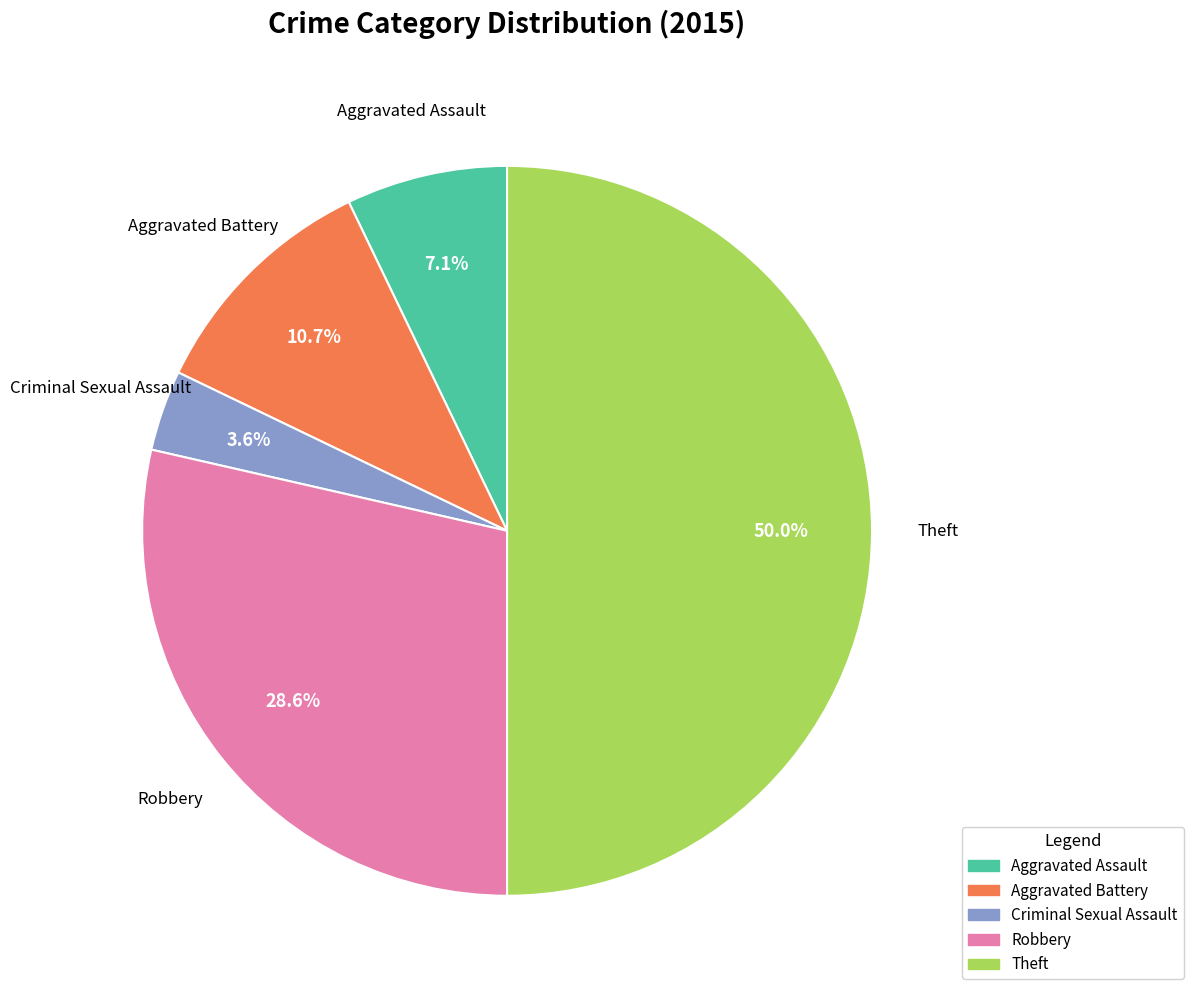

What is the ratio of the value at Aggravated Assault to the value at Aggravated Battery?

0.7